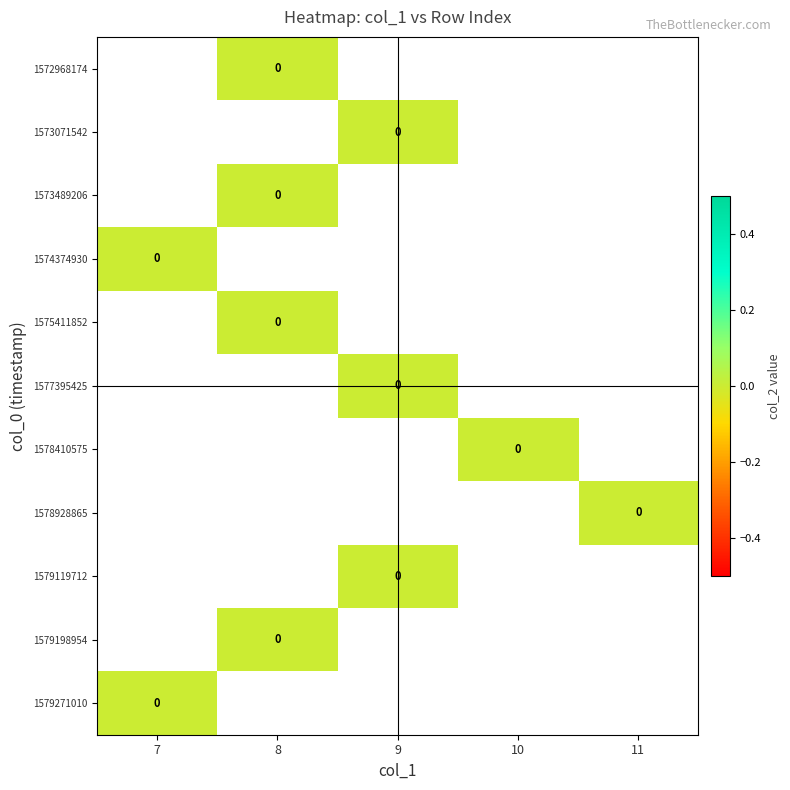

The 1577395425 series shows 0.0 at 9. True or false?

True